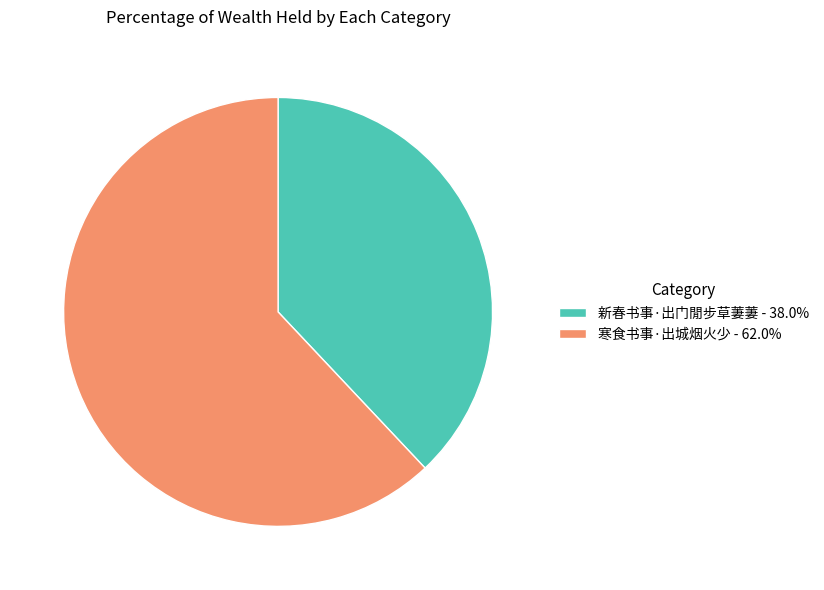

Approximately how many times larger is the value at 寒食书事·出城烟火少 - 62.0% compared to 新春书事·出门閒步草萋萋 - 38.0%?

1.6